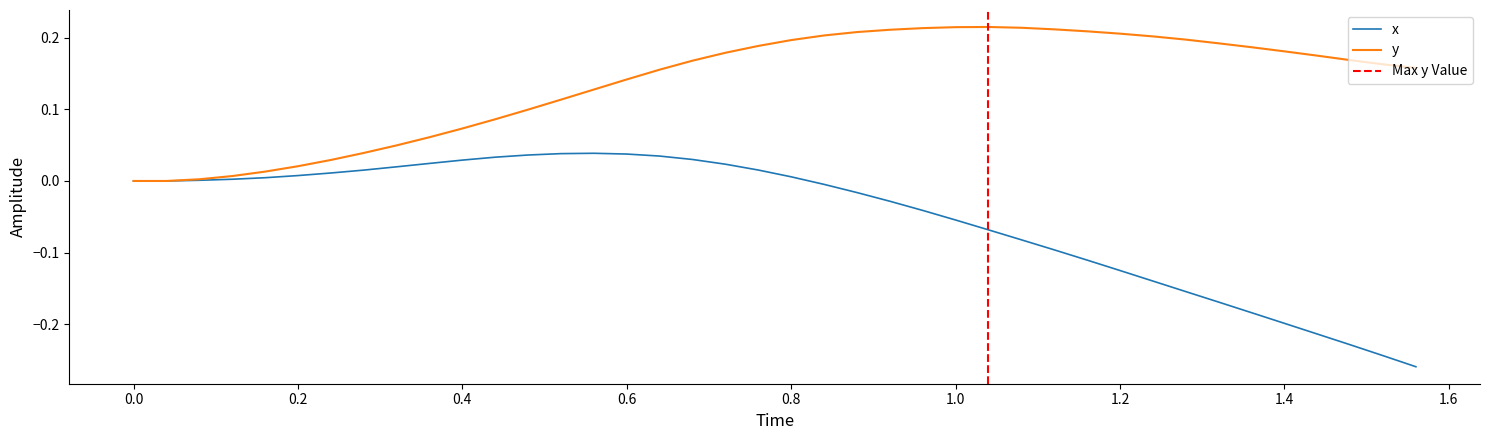

List the series in order of their peak value, highest first.

y, x